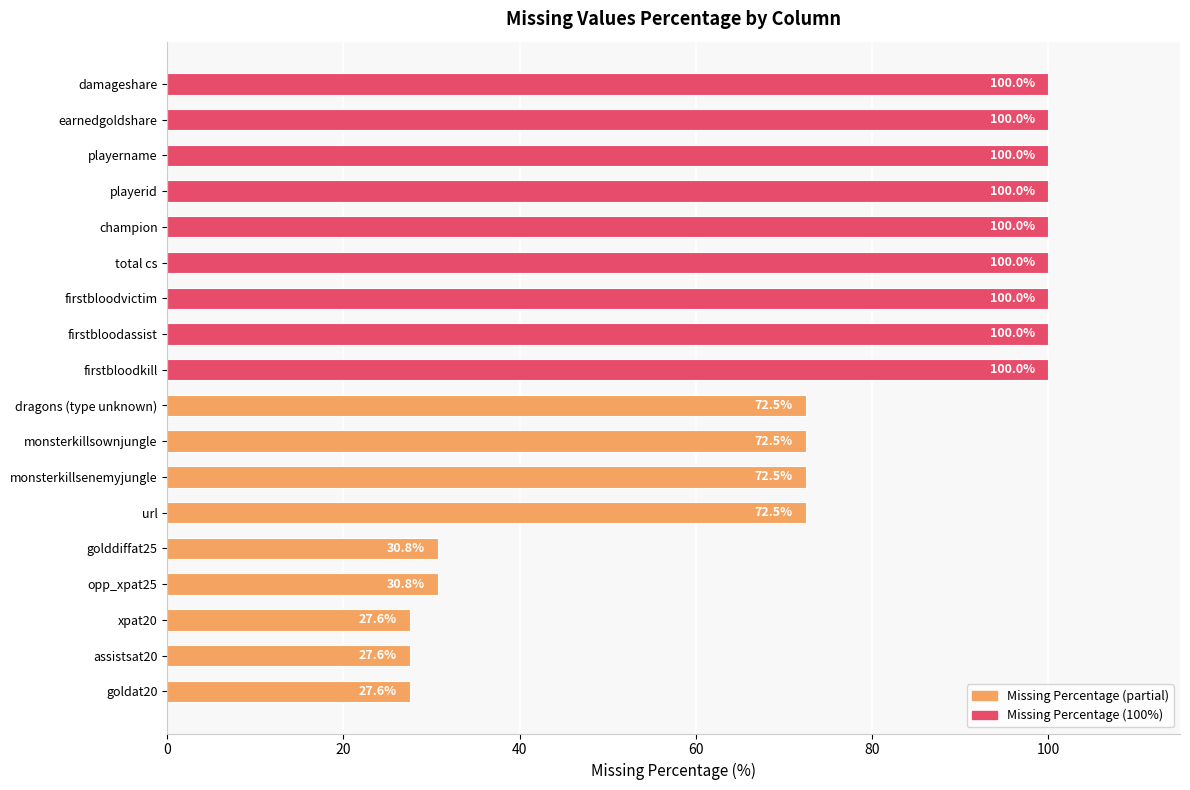

Reading top to bottom, transcribe all the data shown in this chart.

damageshare=100.0	earnedgoldshare=100.0	playername=100.0	playerid=100.0	champion=100.0	total cs=100.0	firstbloodvictim=100.0	firstbloodassist=100.0	firstbloodkill=100.0	dragons (type unknown)=72.5	monsterkillsownjungle=72.5	monsterkillsenemyjungle=72.5	url=72.5	golddiffat25=30.8	opp_xpat25=30.8	xpat20=27.6	assistsat20=27.6	goldat20=27.6